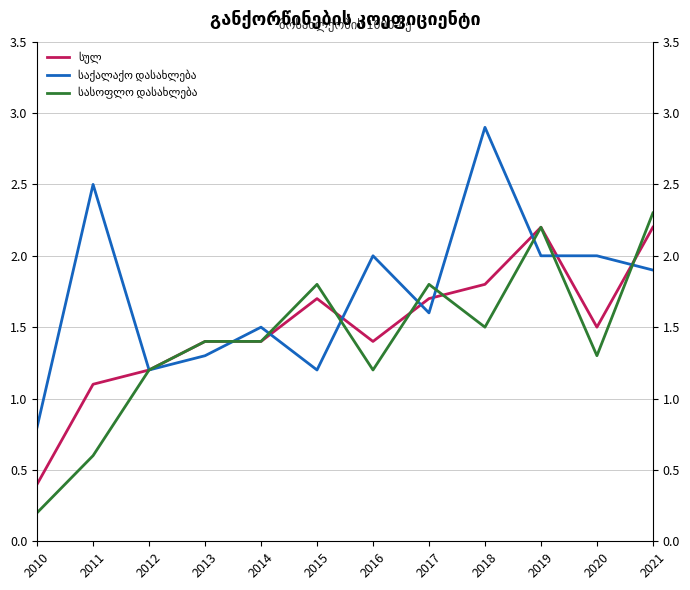

How many lines are shown in the chart?

3